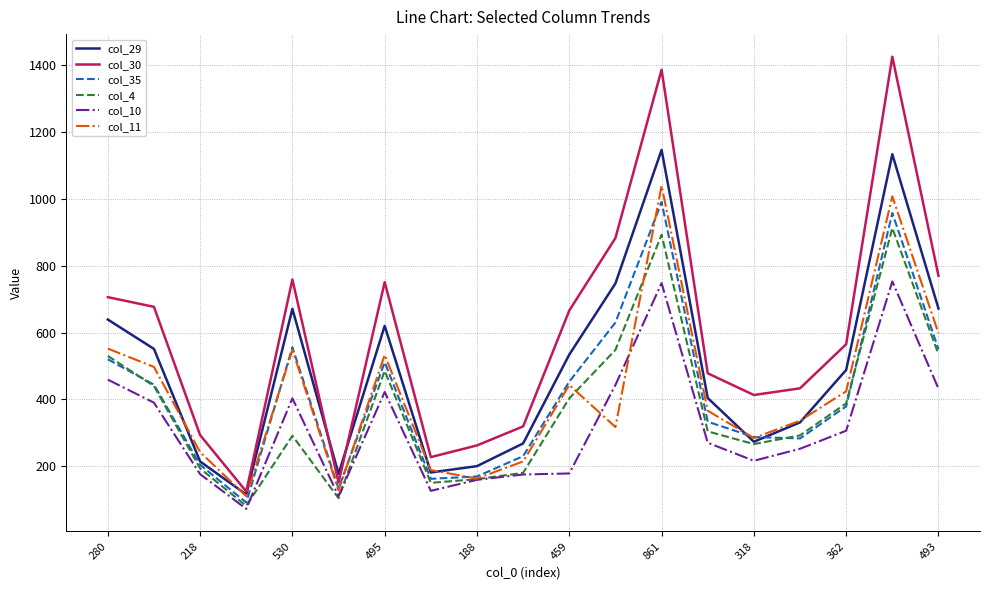

Which series has the widest spread of values?

col_30